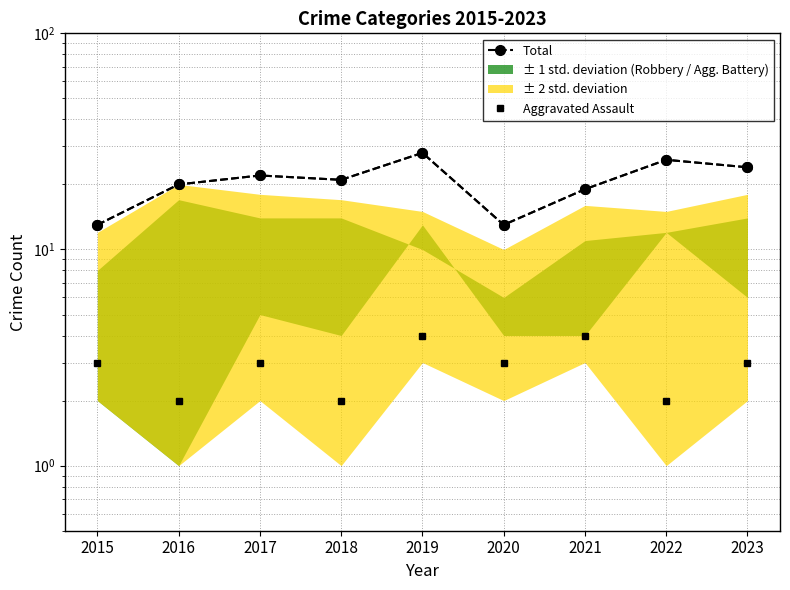

Is this an area chart (filled region under the line)?

No